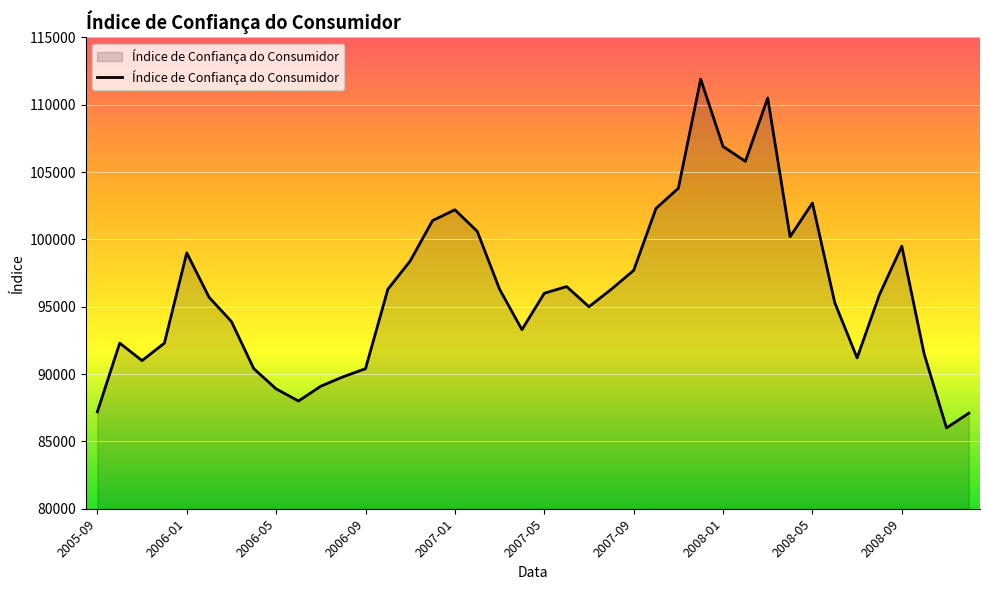

What is the smallest value displayed?

86000